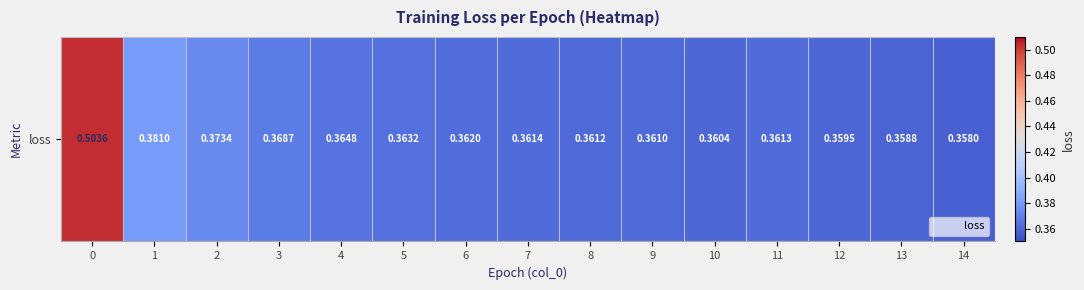

True or false: the data shows 0.4 at 10.

True